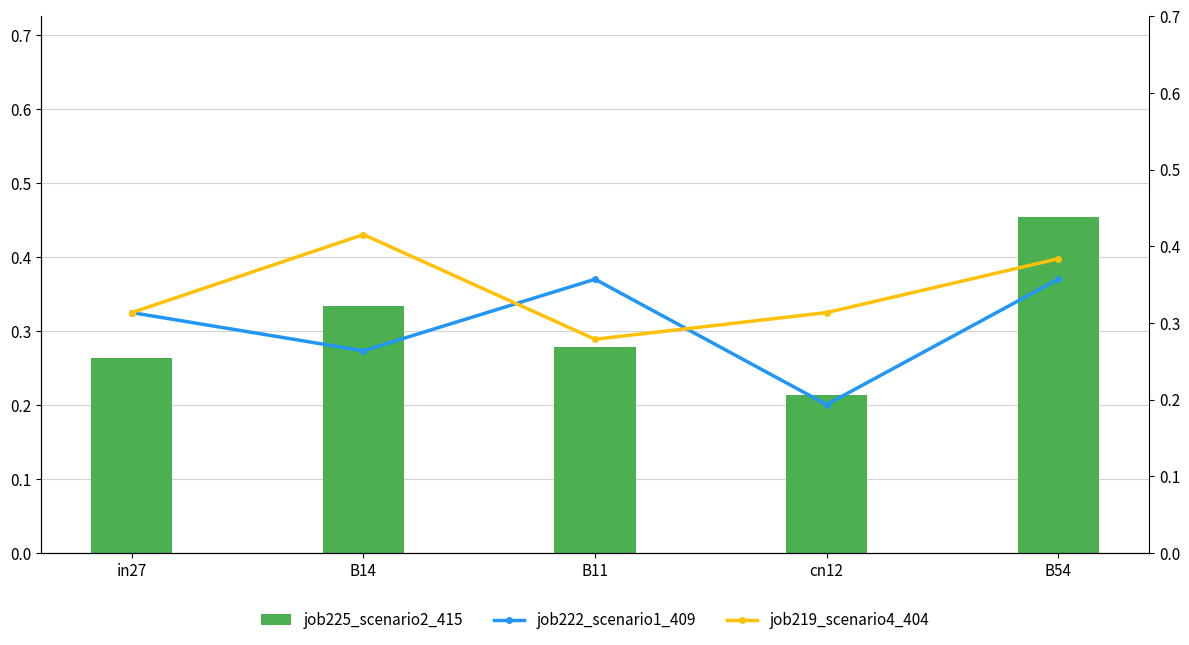

Count the job225_scenario2_415 values in the range 0 to 1.

5